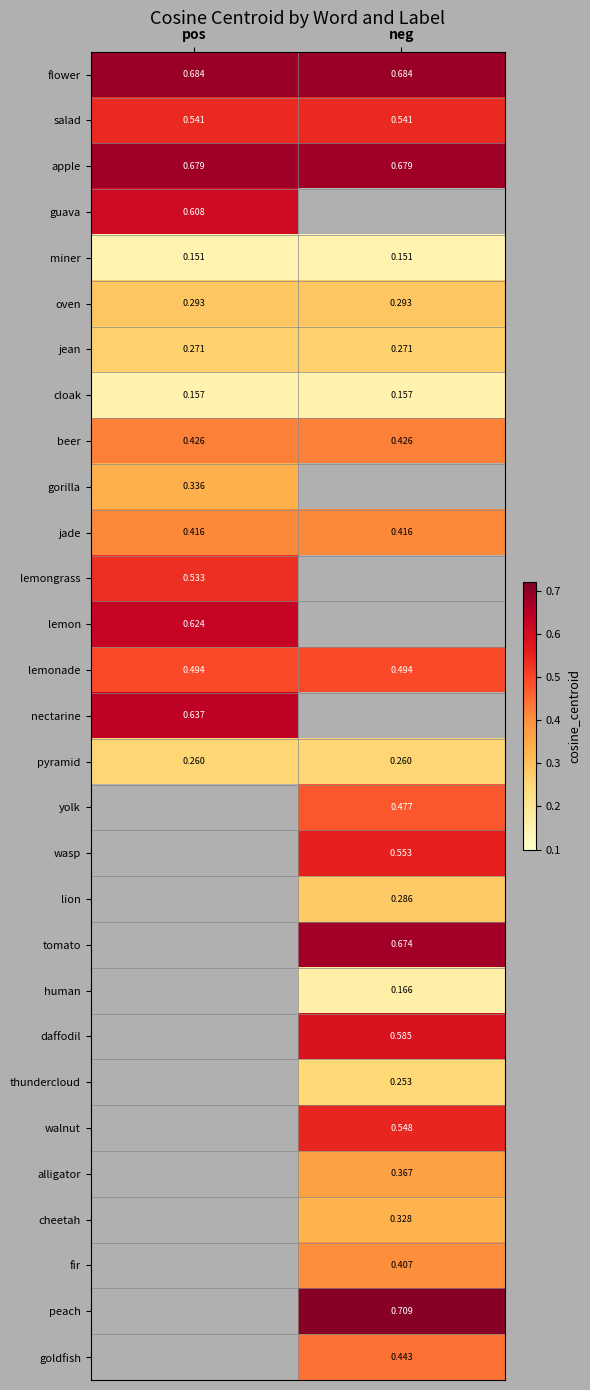

Is the value of thundercloud at neg greater than the value of yolk at neg?

No